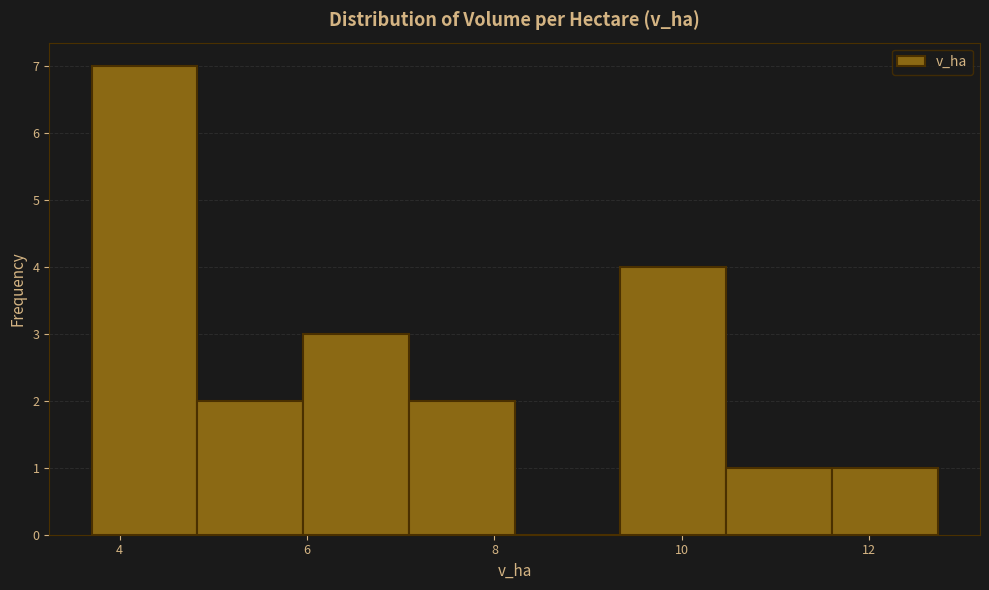

Reading left to right, list every bar in this chart as the range it spans on the x-axis followed by its height. Neither the bar edges nor the heights are printed on the chart, so give them approximately, as read against the axes.

3.8 to 4.8: 7
4.8 to 6.0: 2
6.0 to 7.0: 3
7.0 to 8.2: 2
8.2 to 9.4: 0
9.4 to 10.4: 4
10.4 to 11.6: 1
11.6 to 12.8: 1